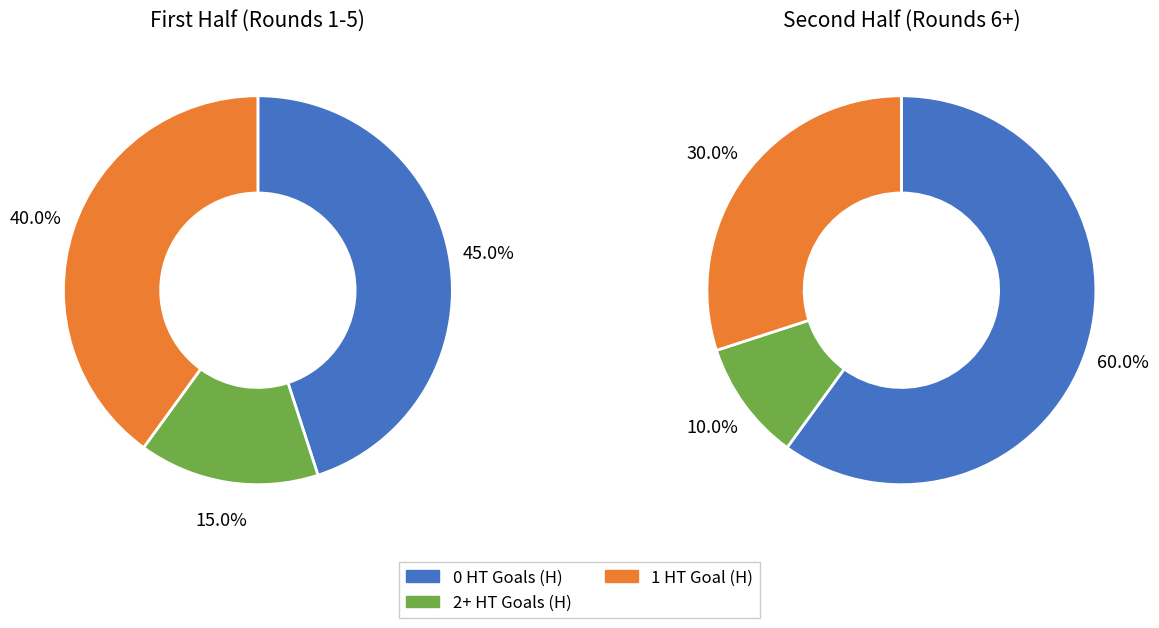

Is 2+ Home HT Goals the majority of the pie?

No